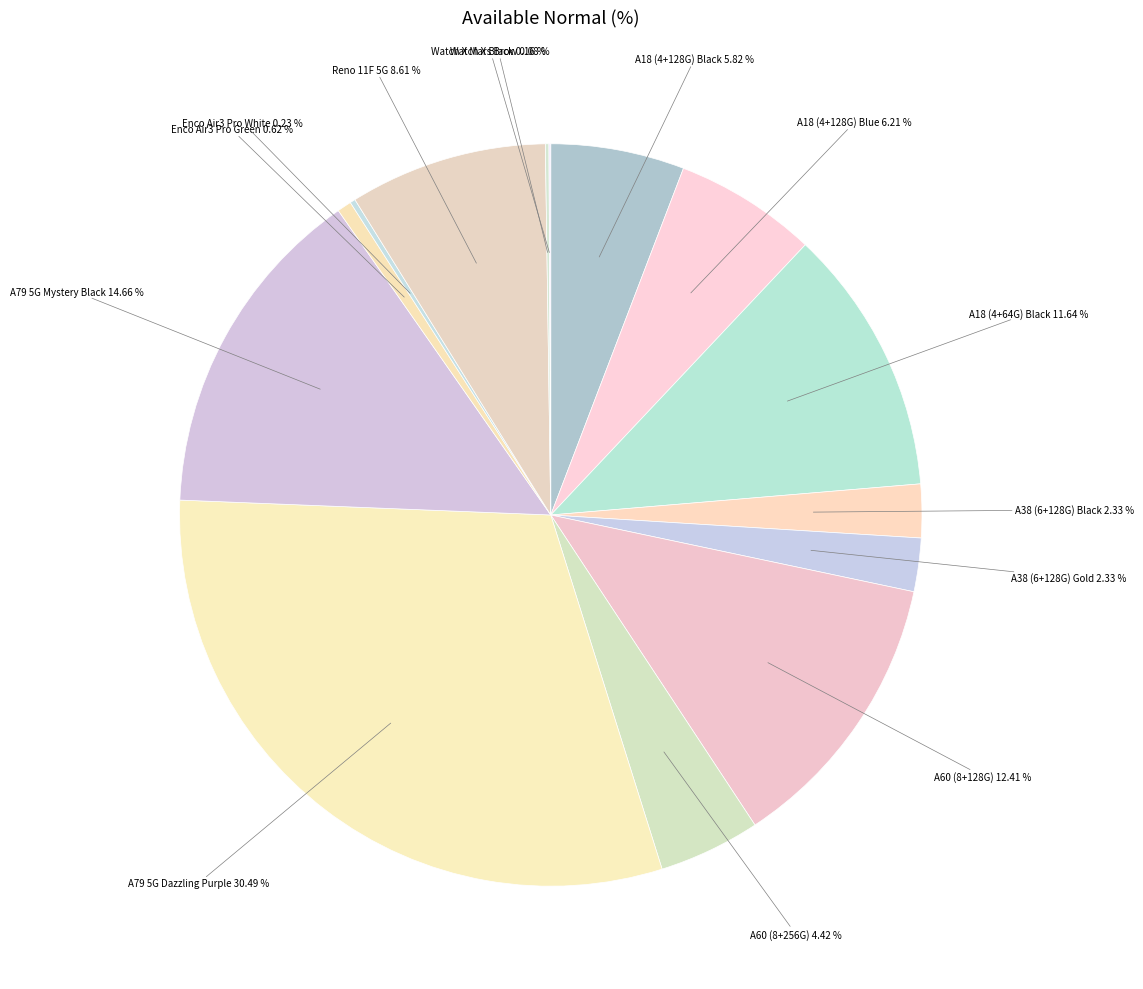

To the nearest percent, what is the difference between the A18 (4+128G) Blue and Reno 11F 5G slice percentages?

2%